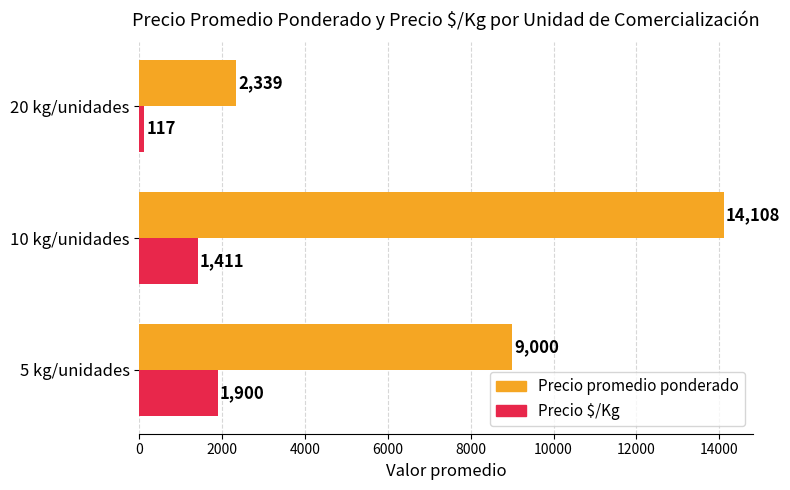

What is the greatest value displayed?

14108